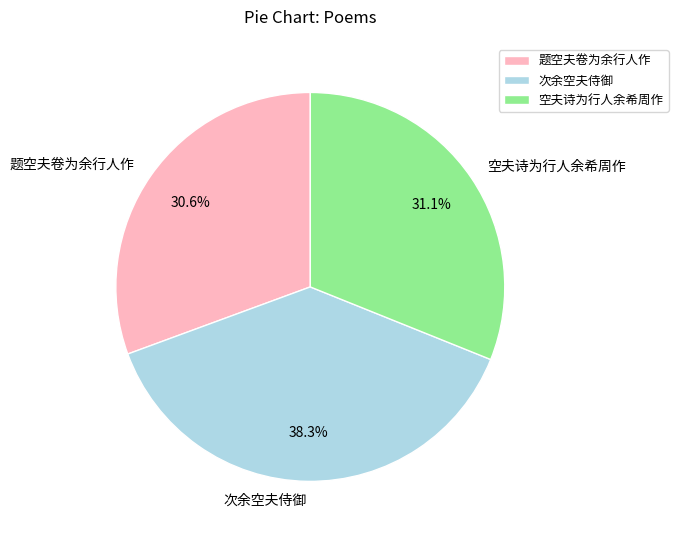

To the nearest percent, what is the average slice percentage?

33%